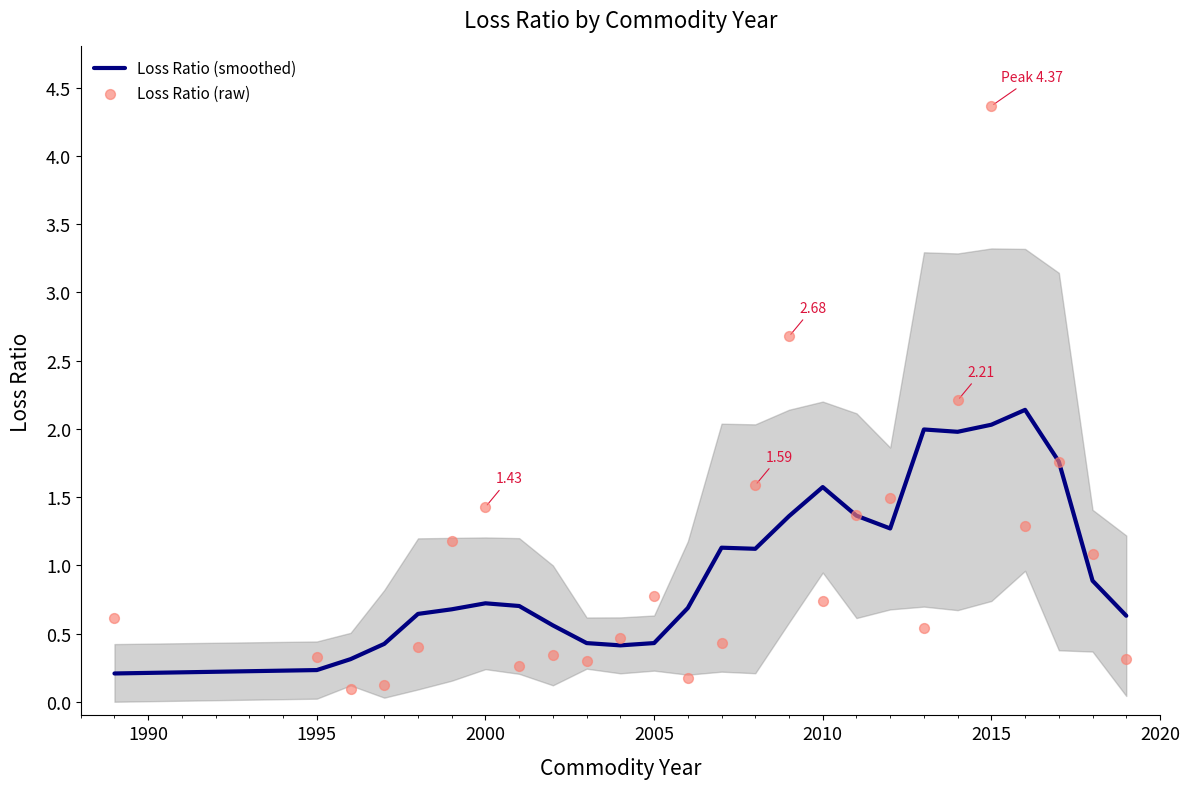

Which series reaches the minimum Y coordinate?

Loss Ratio (raw)